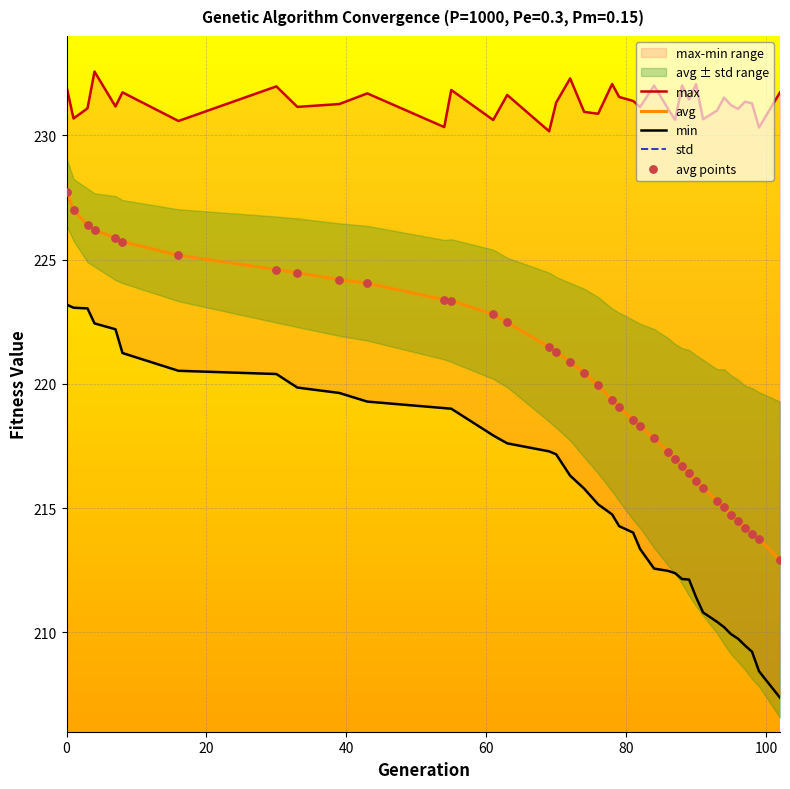

Which series has the largest total across all categories?

max